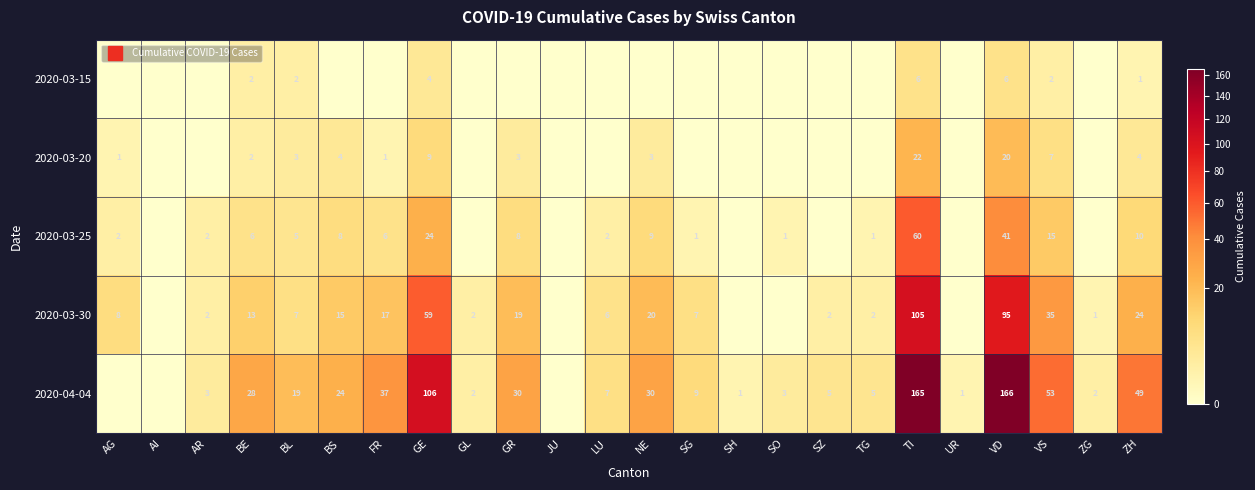

How many data points does each series have?

24